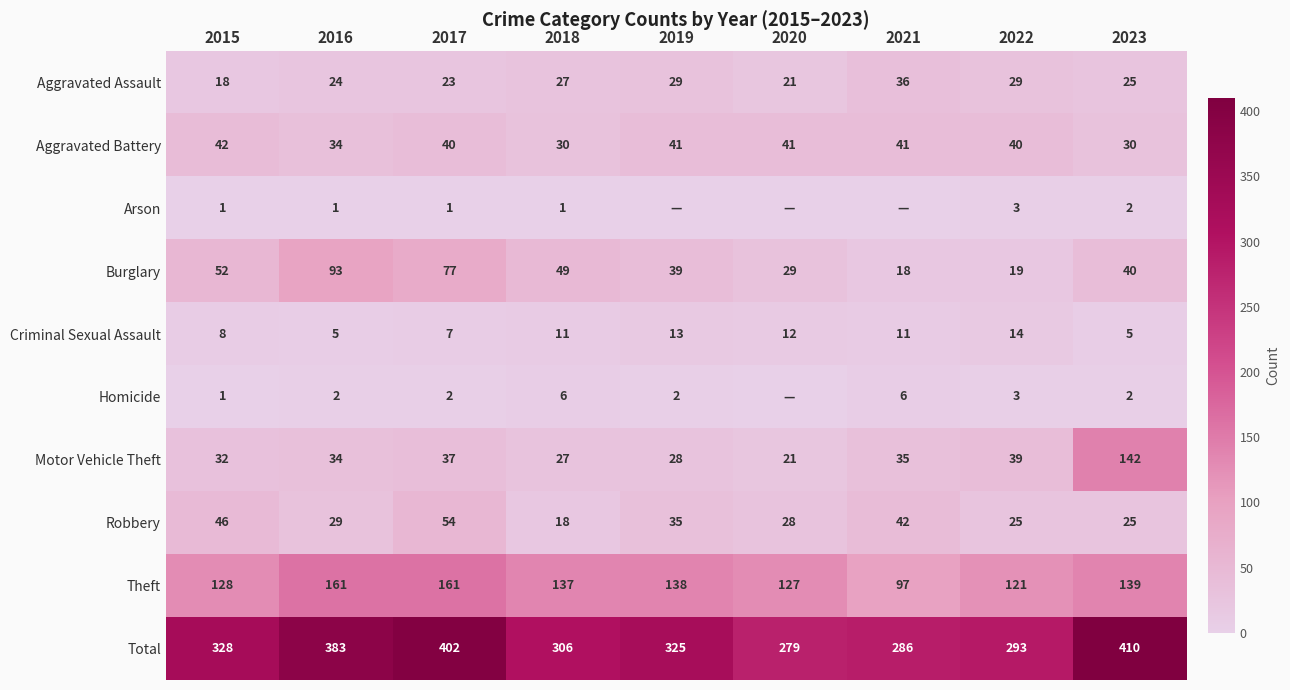

At which label does Robbery first exceed 29?

2015